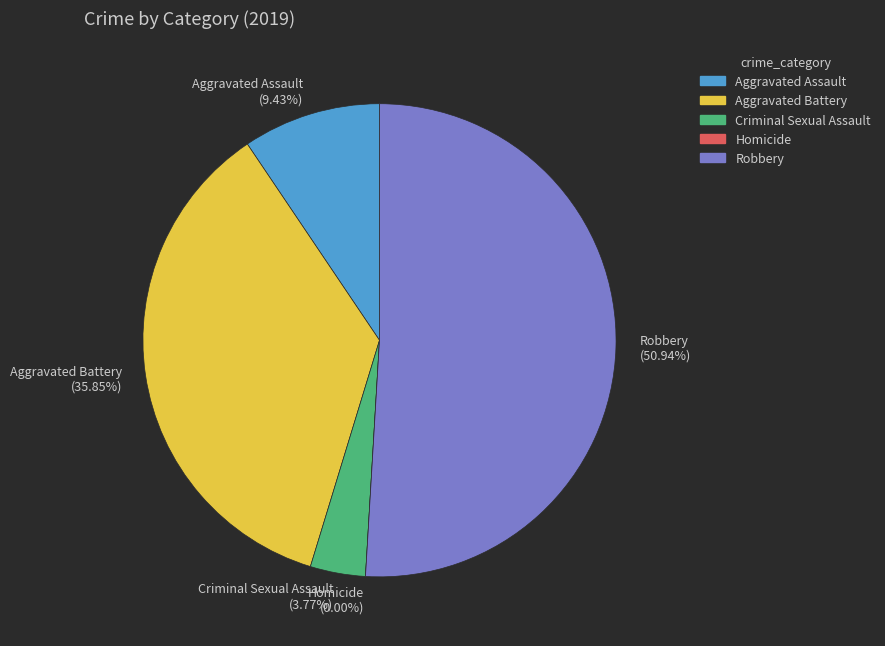

What is the ratio of the value at Aggravated Battery to the value at Criminal Sexual Assault?

9.5